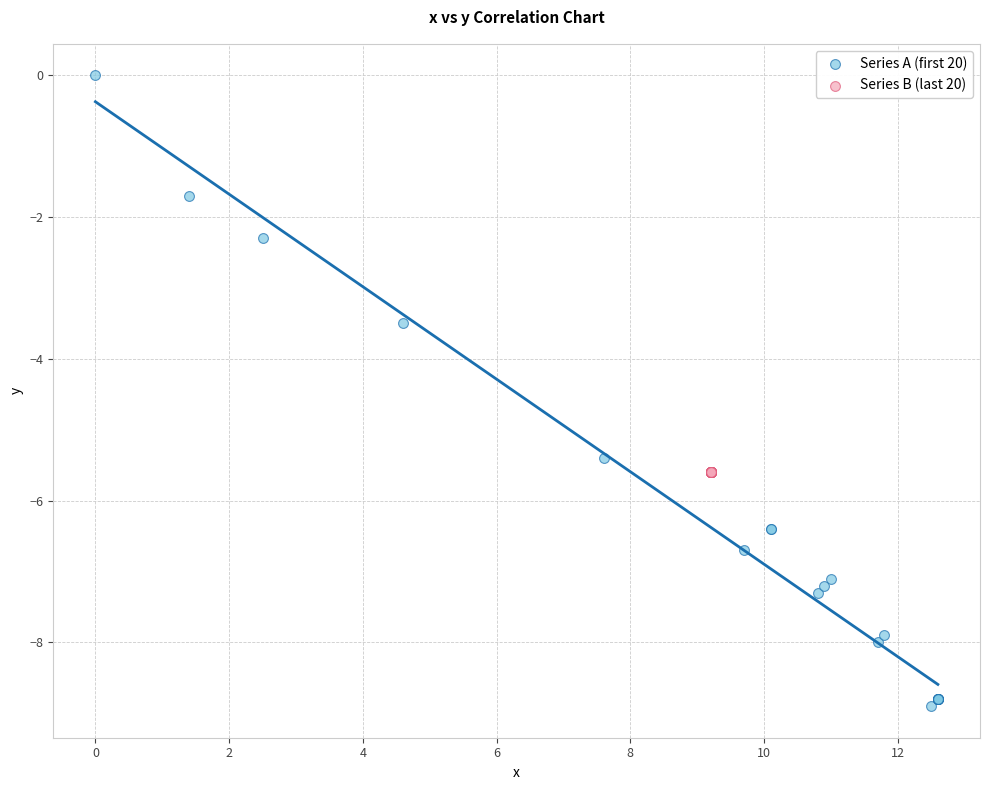

Which series contains the lowest Y value?

Series A (first 20)